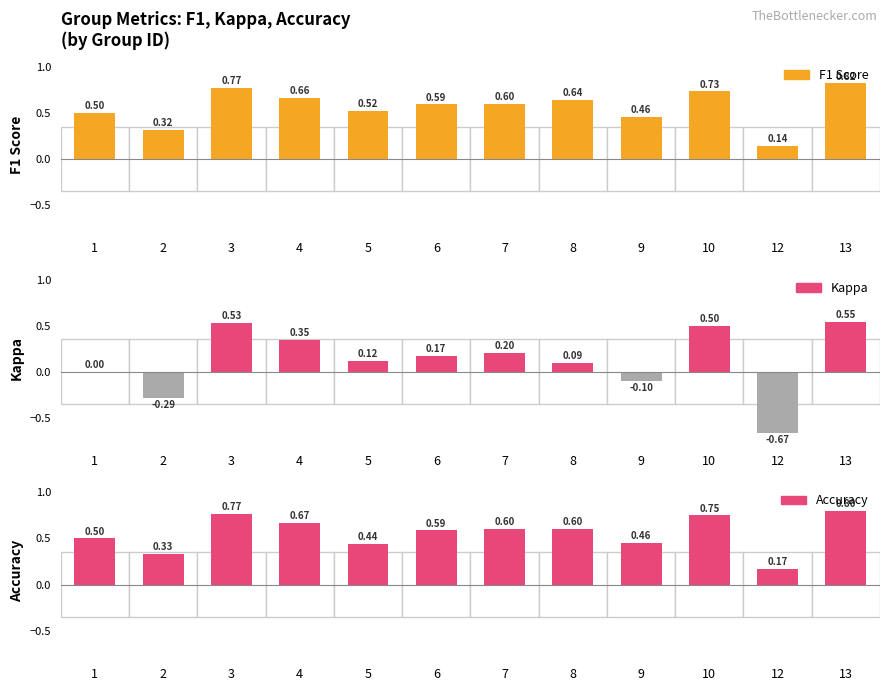

Read the kappa value at 10.

0.5